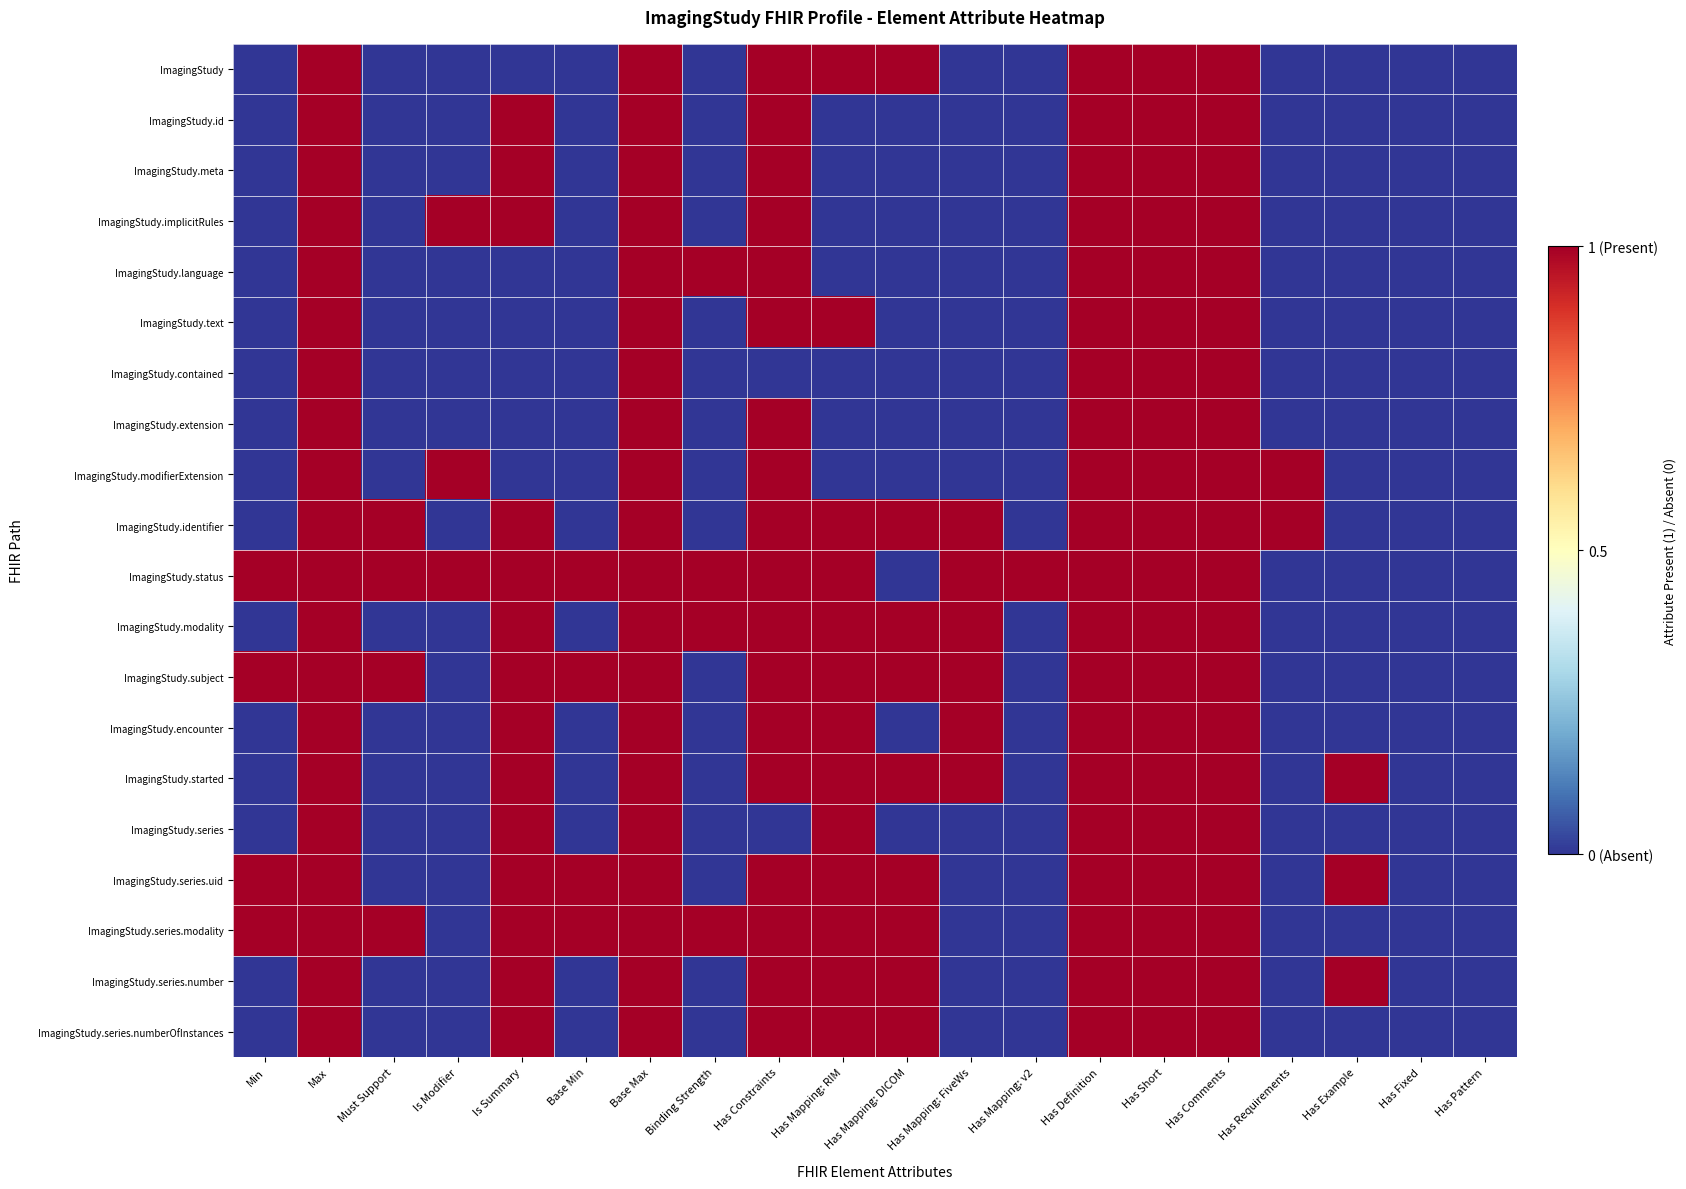

What is the total value across all series at Is Modifier?

3